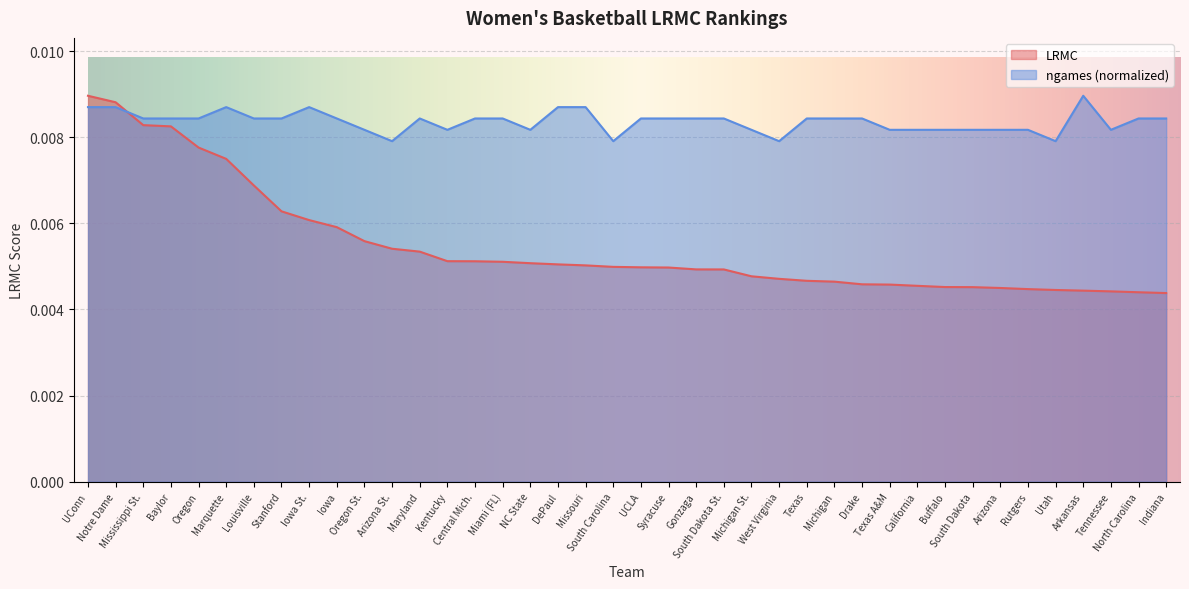

List the series in order of their overall mean, highest first.

ngames (normalized), LRMC